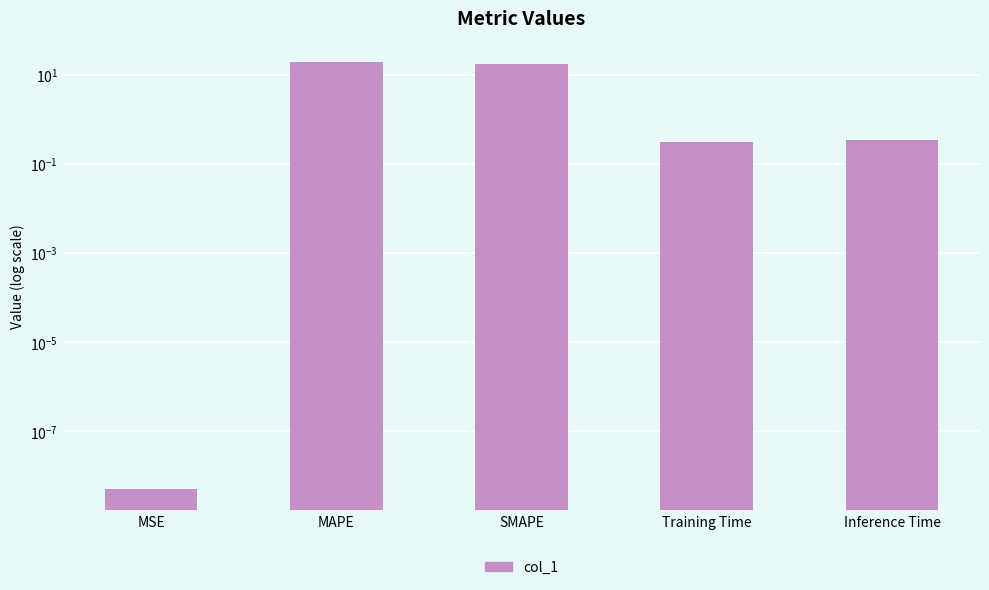

At which category does the chart reach its minimum across all series?

MSE